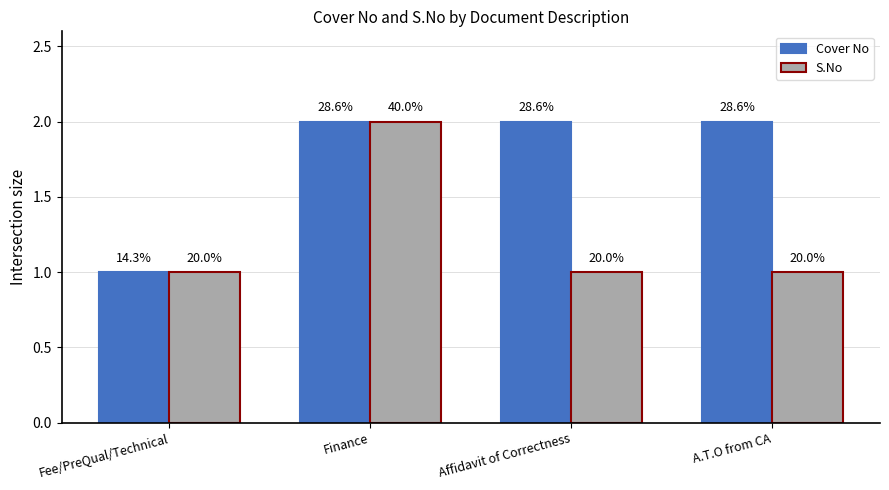

How many bars are there in each group?

2